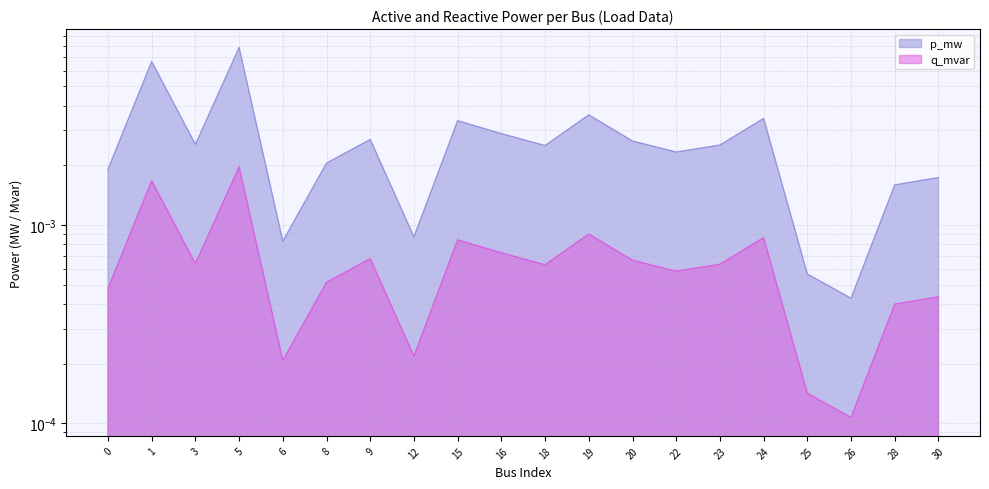

Where is the first local maximum for q_mvar?

1